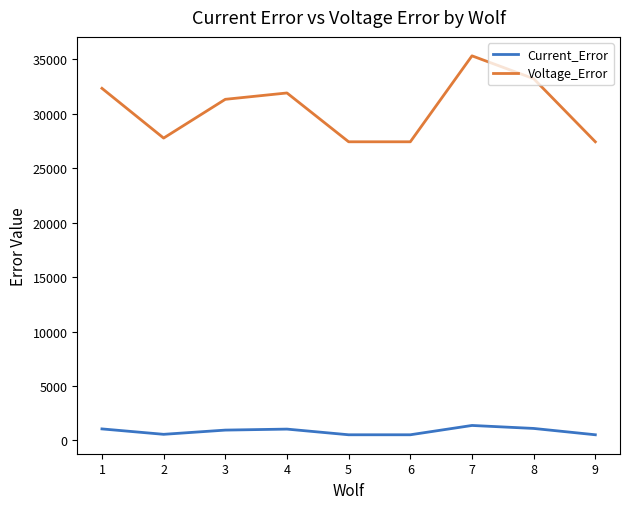

What are all the series names shown in the legend?

Current_Error, Voltage_Error